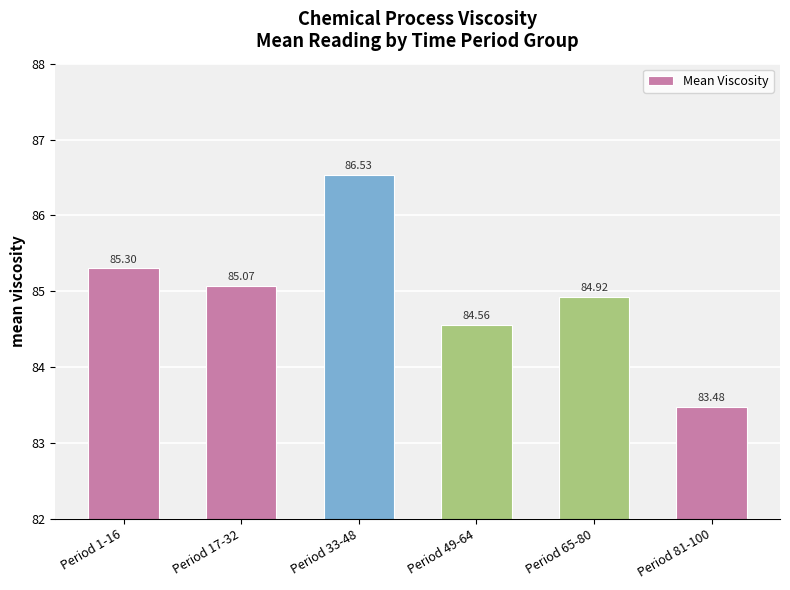

What is the difference between the second highest and minimum values?

1.8